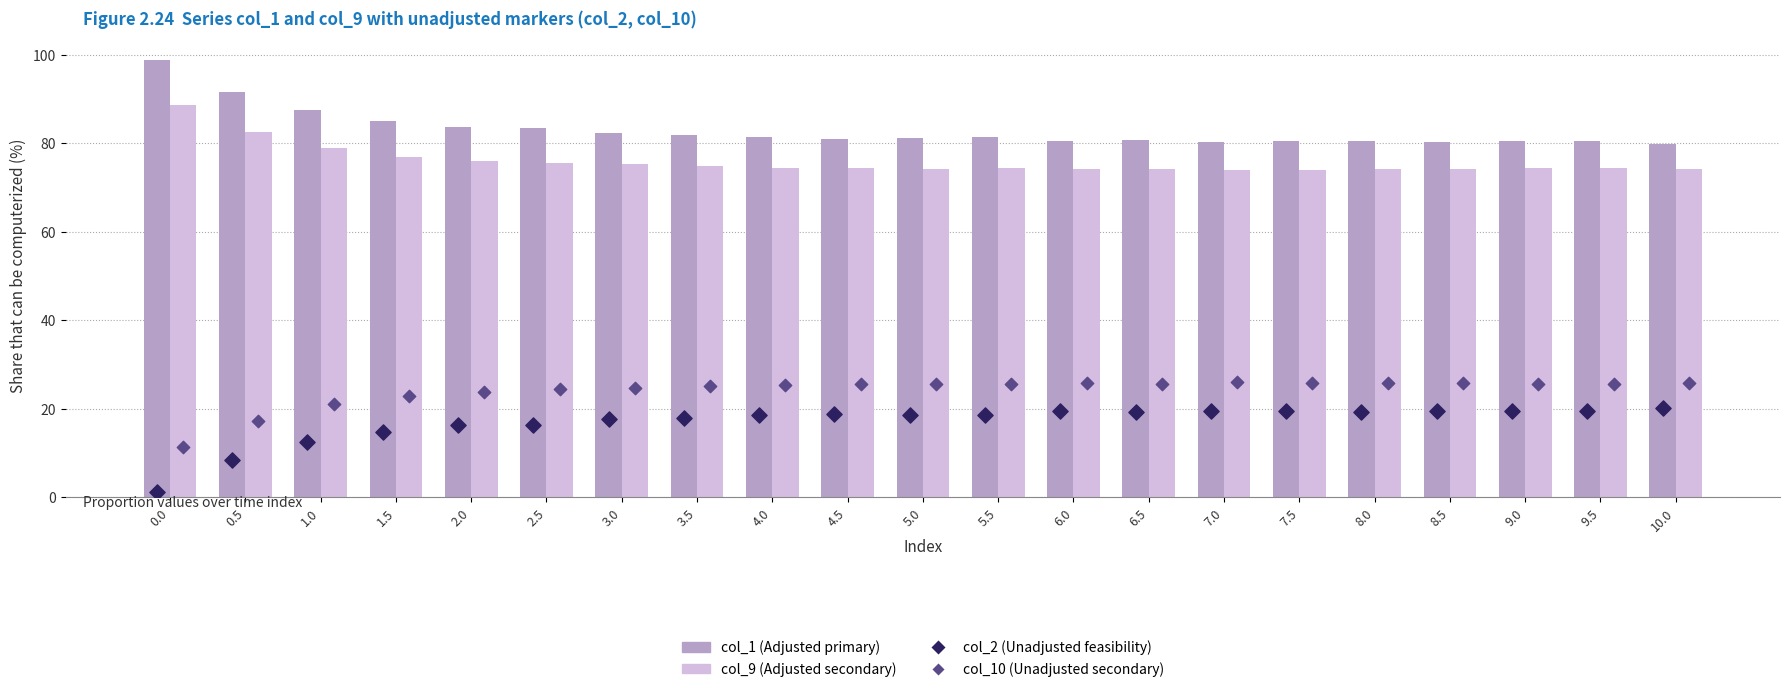

At how many categories does at least one series exceed 36?

21